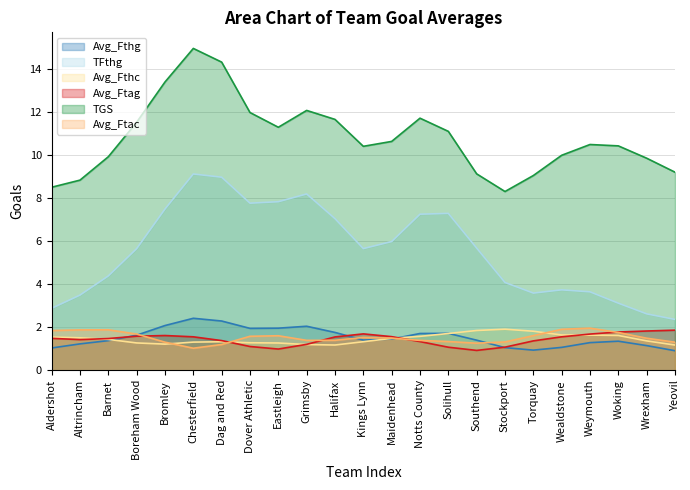

True or false: TGS and Avg_Fthg intersect in this chart.

False